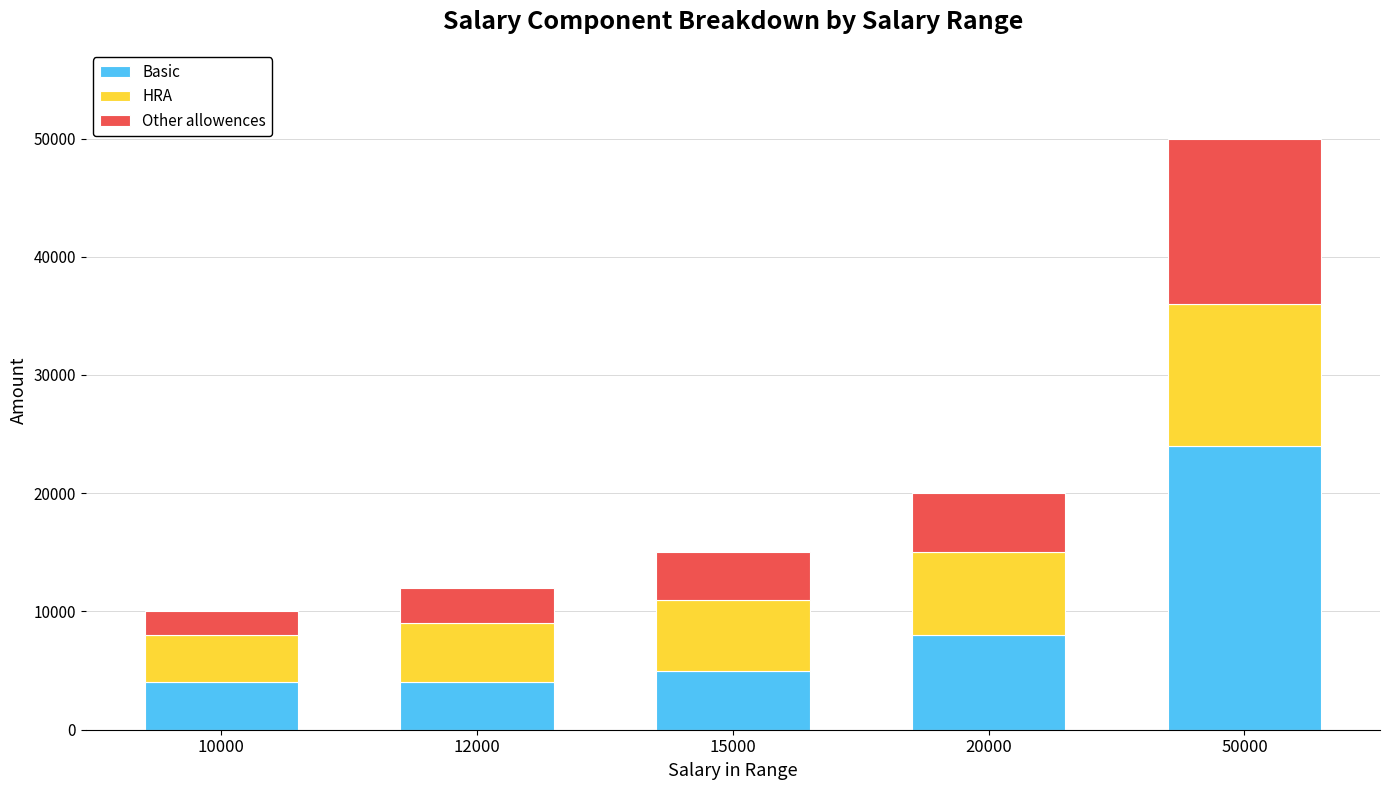

At which category is the sum across all series the highest?

50000